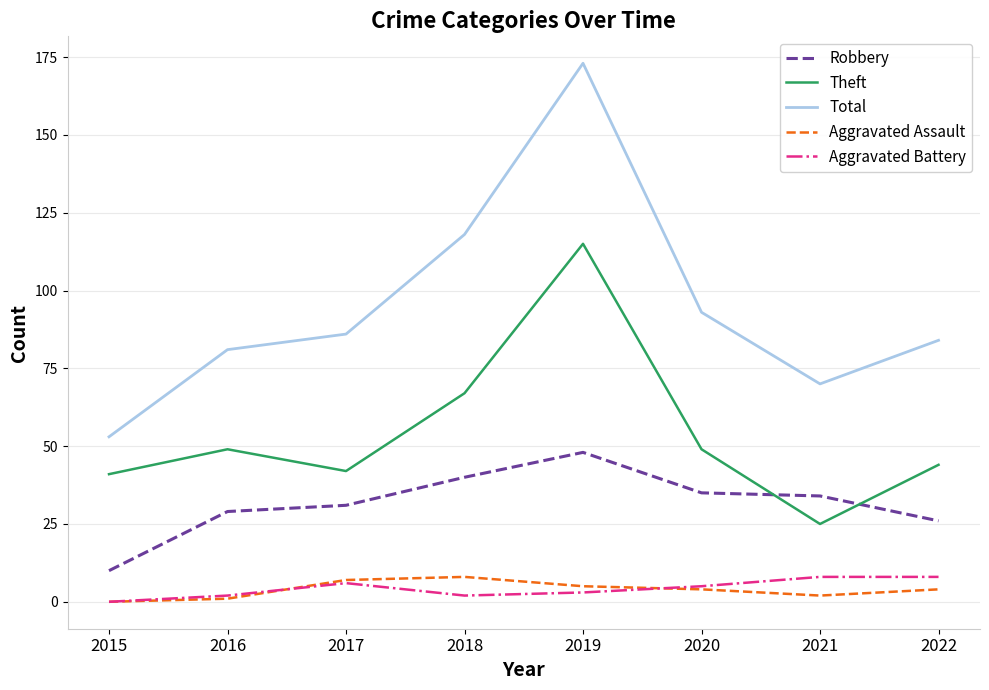

The Robbery series shows 8 at 2020. True or false?

False